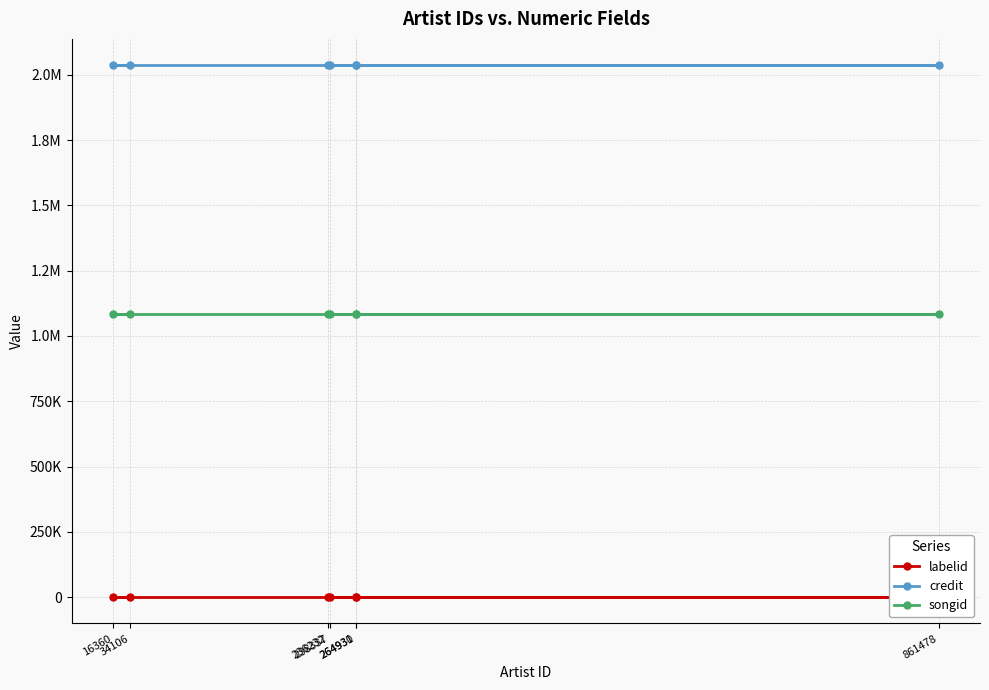

At which category is the sum across all series the highest?

34106